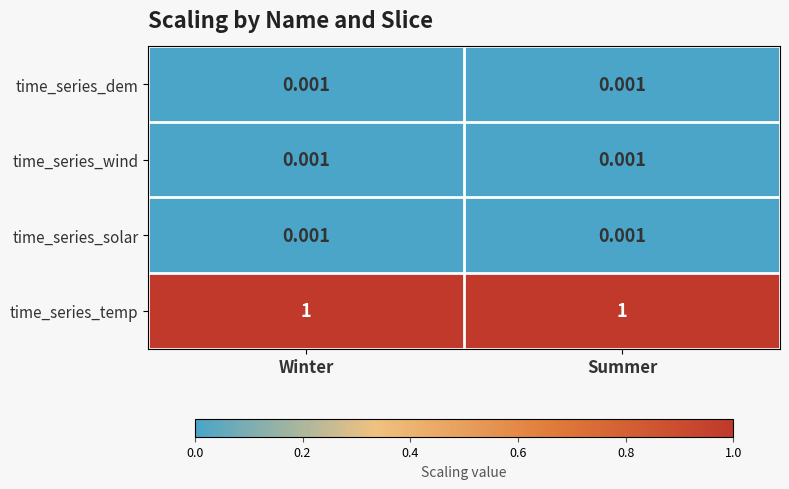

Which series has the largest total across all categories?

time_series_temp